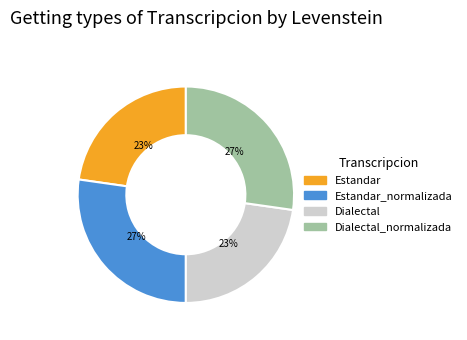

Does any single category account for the majority?

No